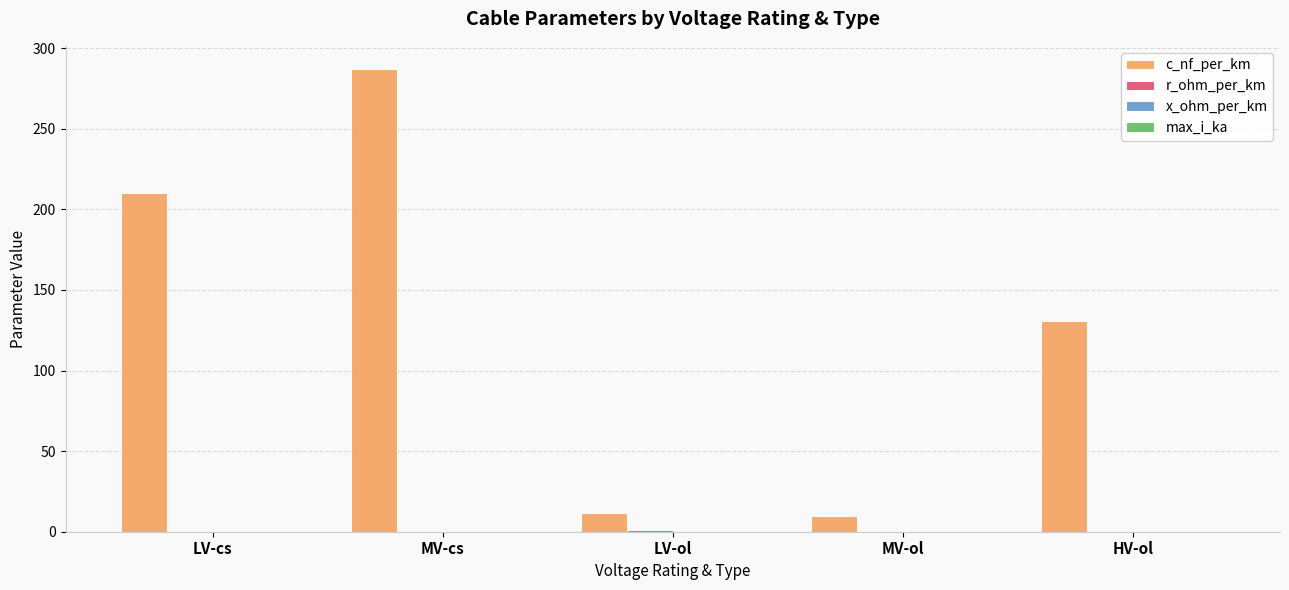

What is the maximum value shown in the chart?

287.1